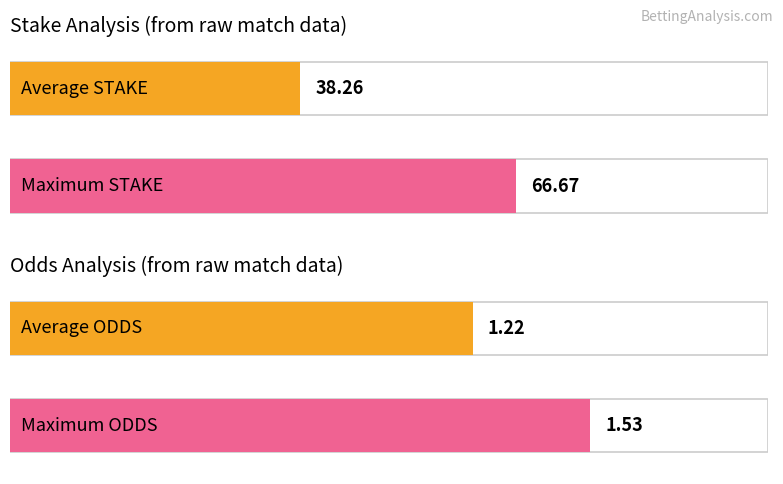

What is the maximum value shown in the chart?

66.7